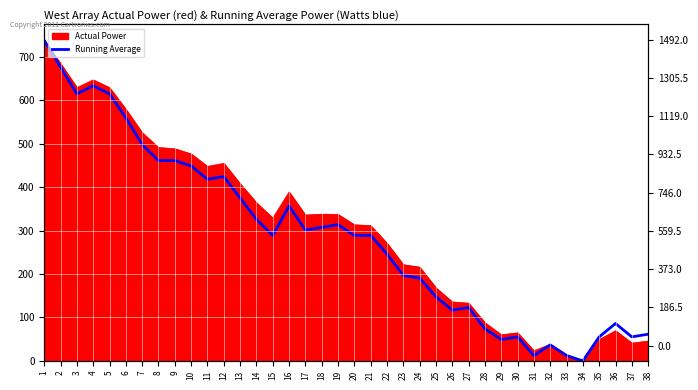

What is the value of the 16th point from the left?

356.6